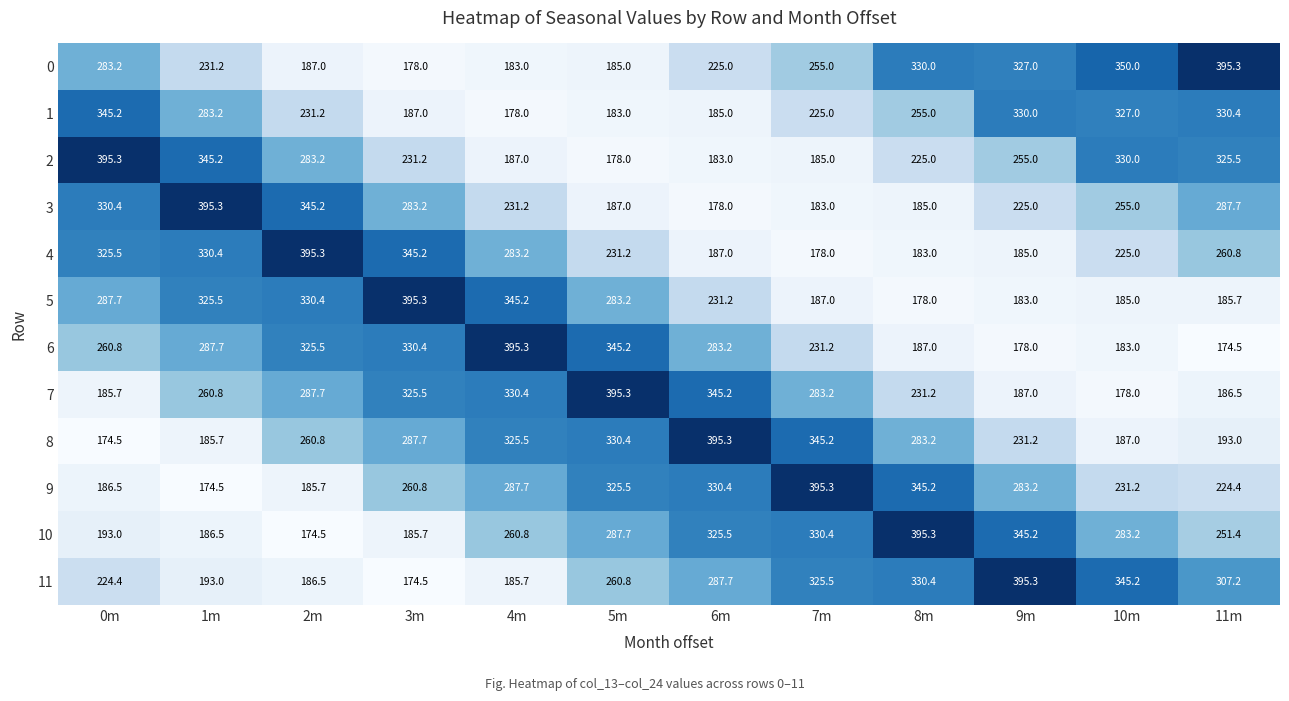

Which category has the lowest value in the 11 series?

3m